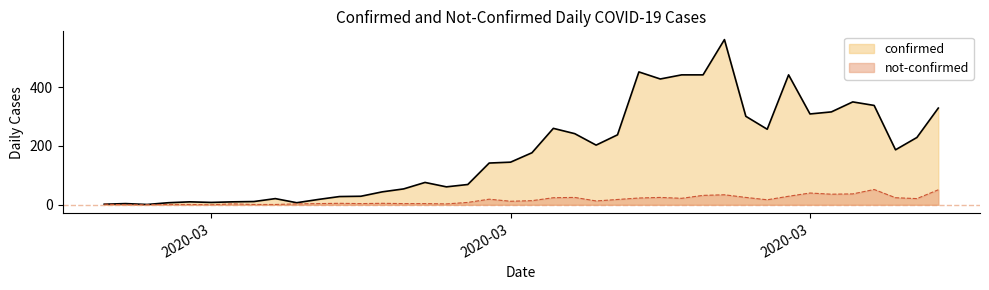

Where is the first local minimum for confirmed?

2020-02-29